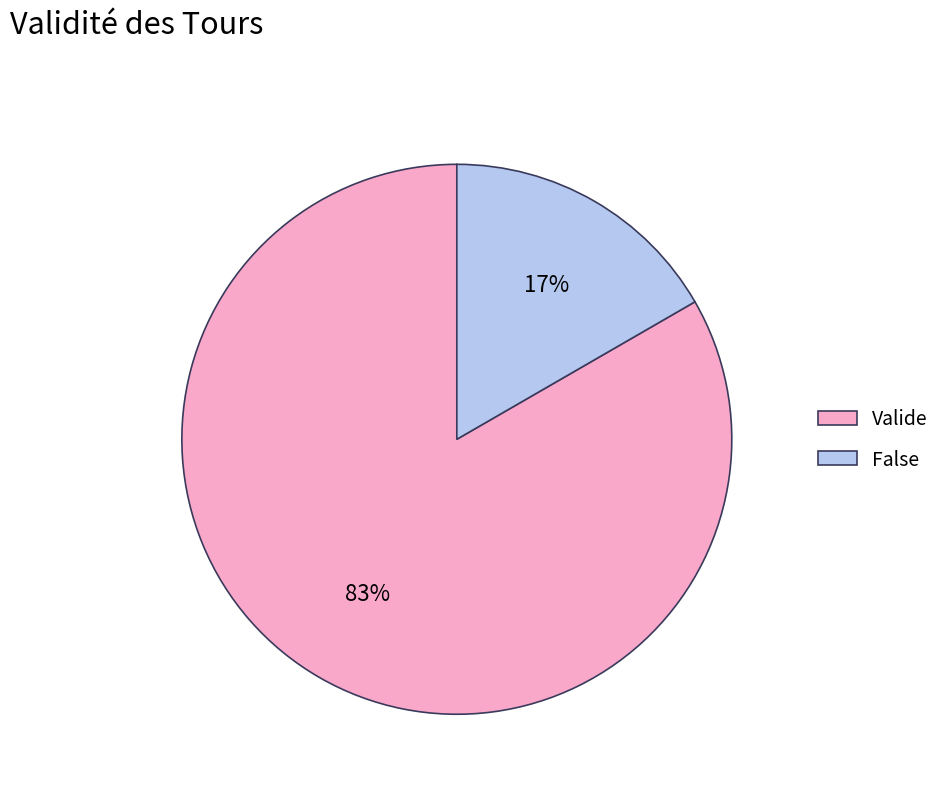

To the nearest percent, what is the average slice percentage?

50%